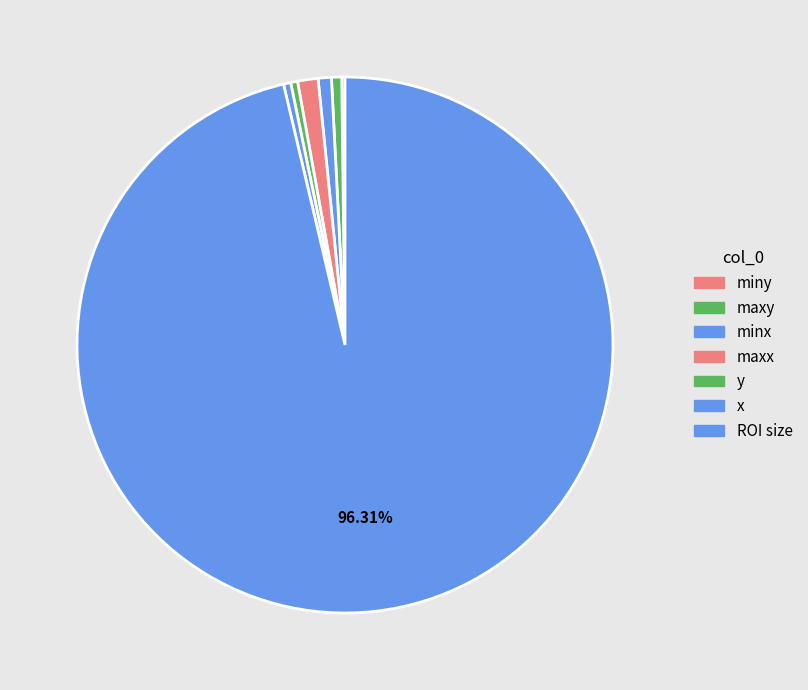

The maxy slice represents 1% of the pie. True or false?

True